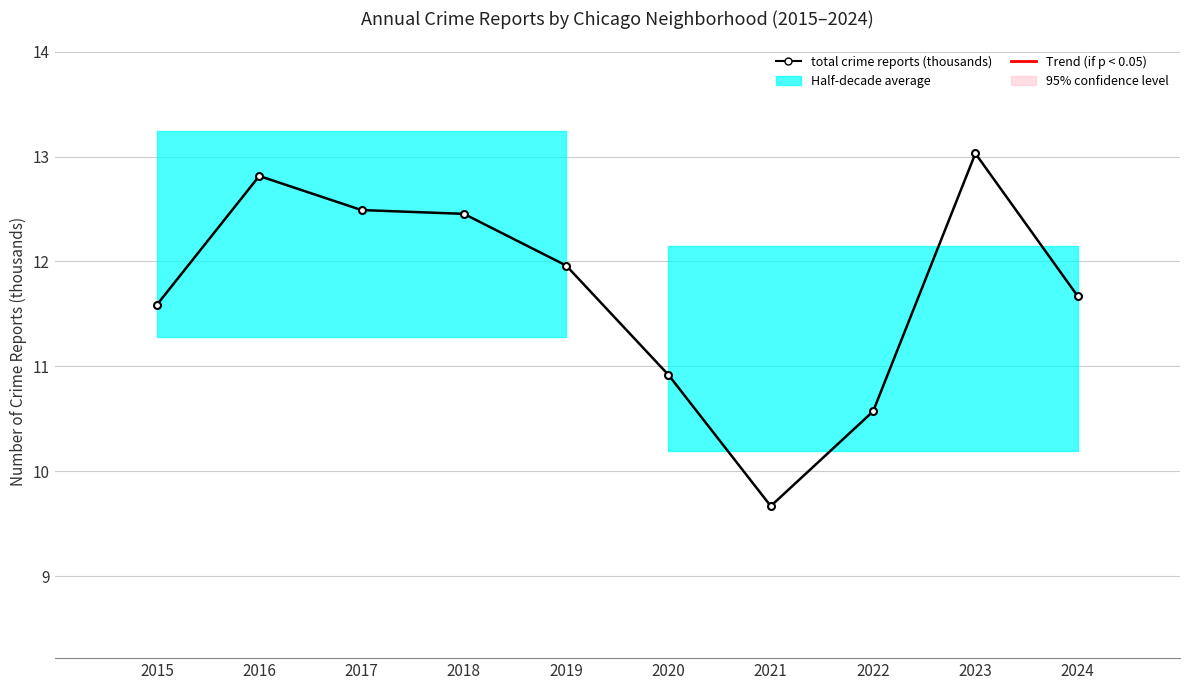

Approximately how many times larger is the value at 2024 compared to 2020?

1.1